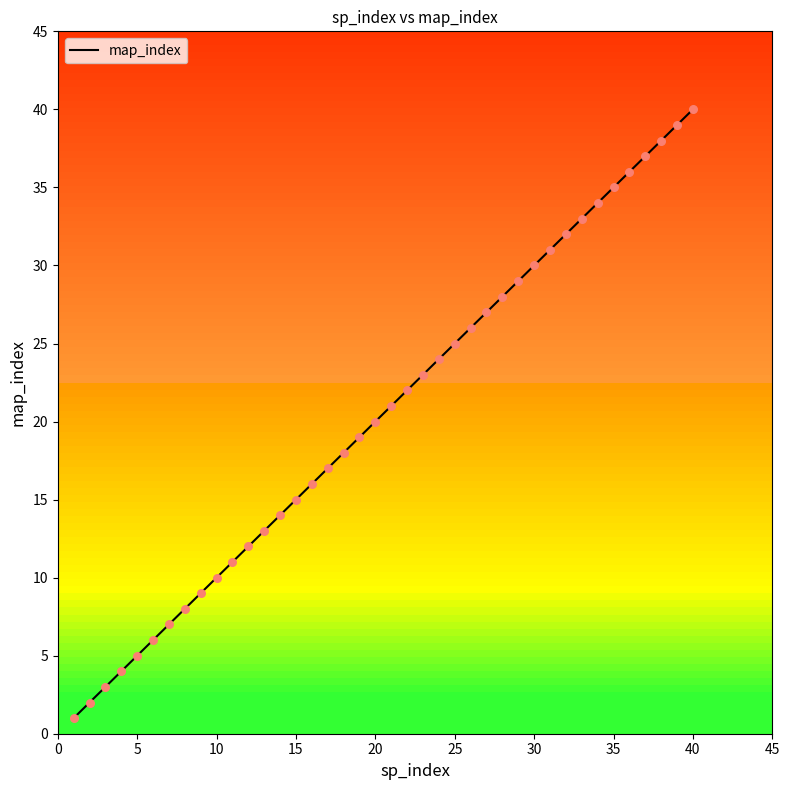

What is the difference between the maximum and minimum values?

39